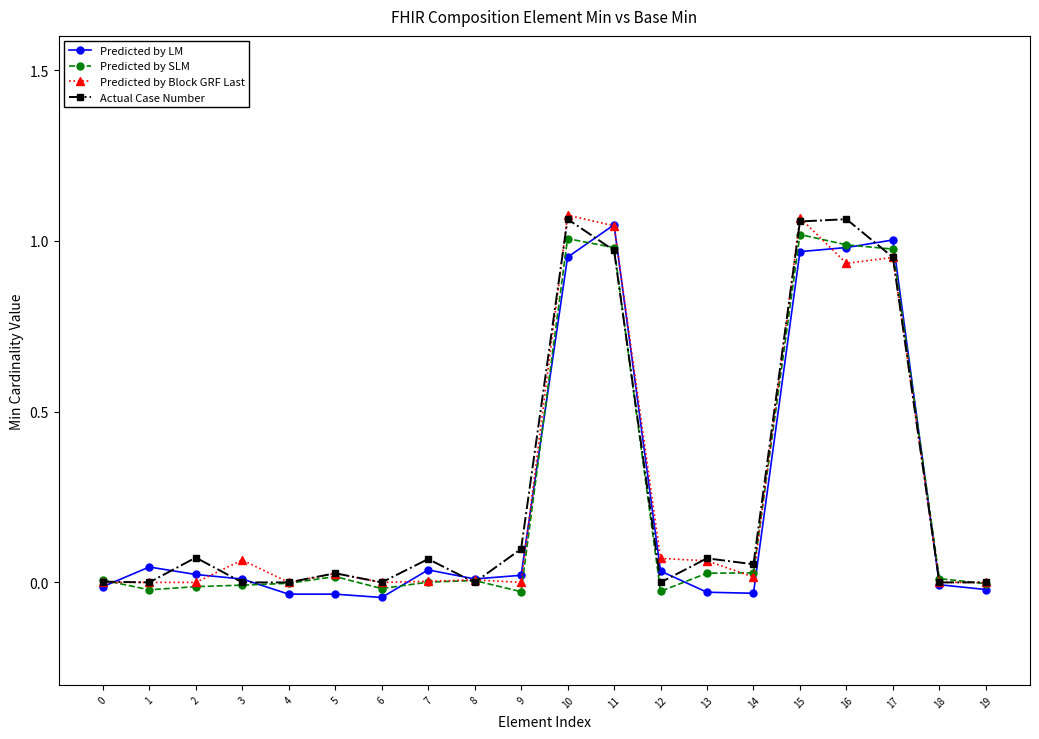

The Predicted by Block GRF Last series shows 1.0 at 11. True or false?

True